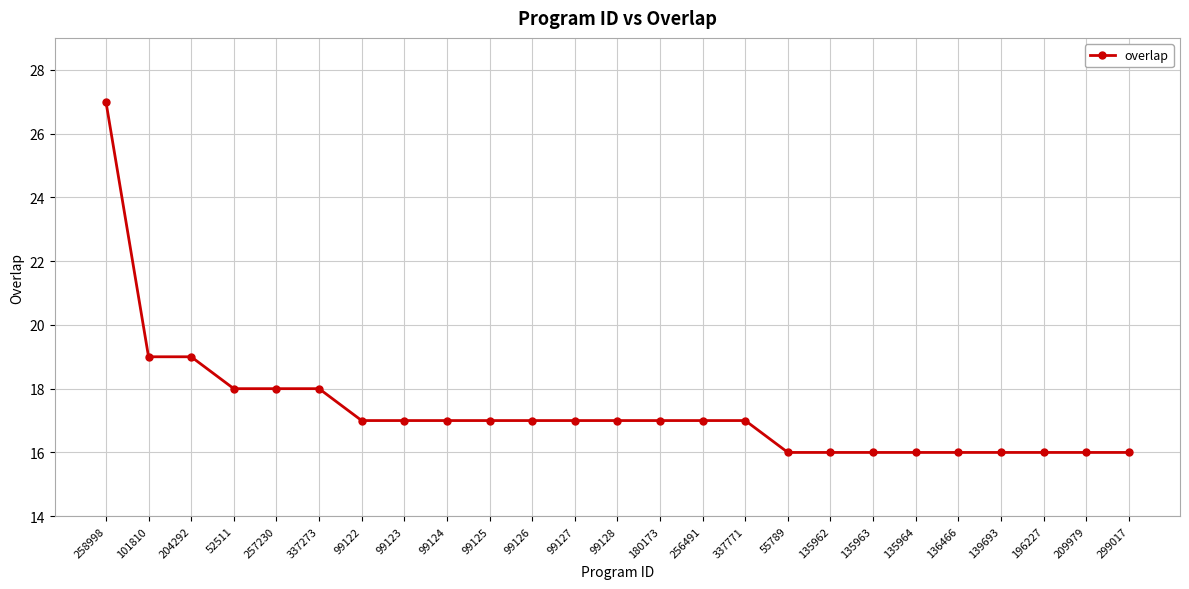

What is the label of the 5th point from the left?

257230